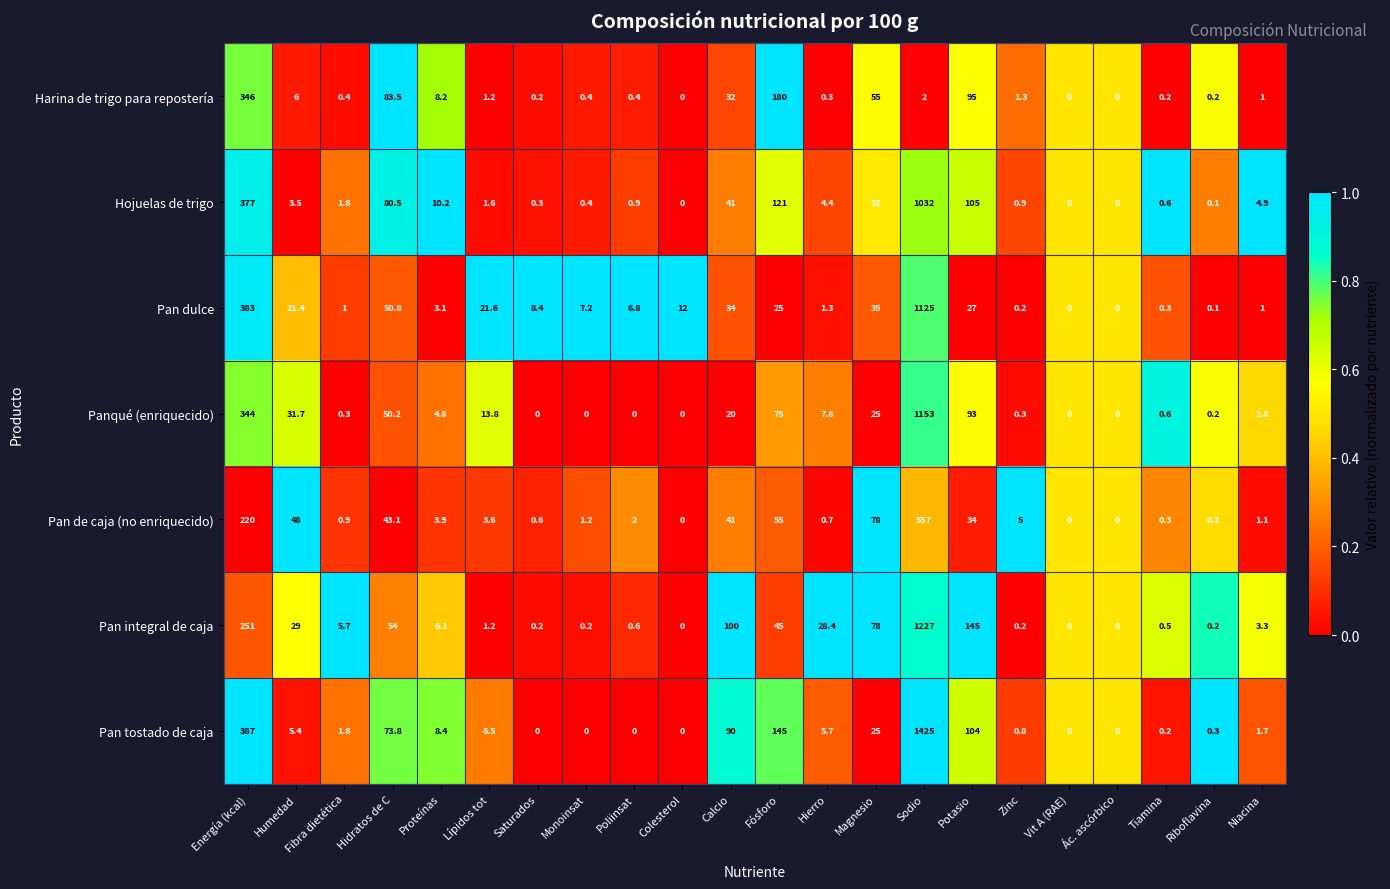

What is the sum of all Panqué (enriquecido) values?

1822.5